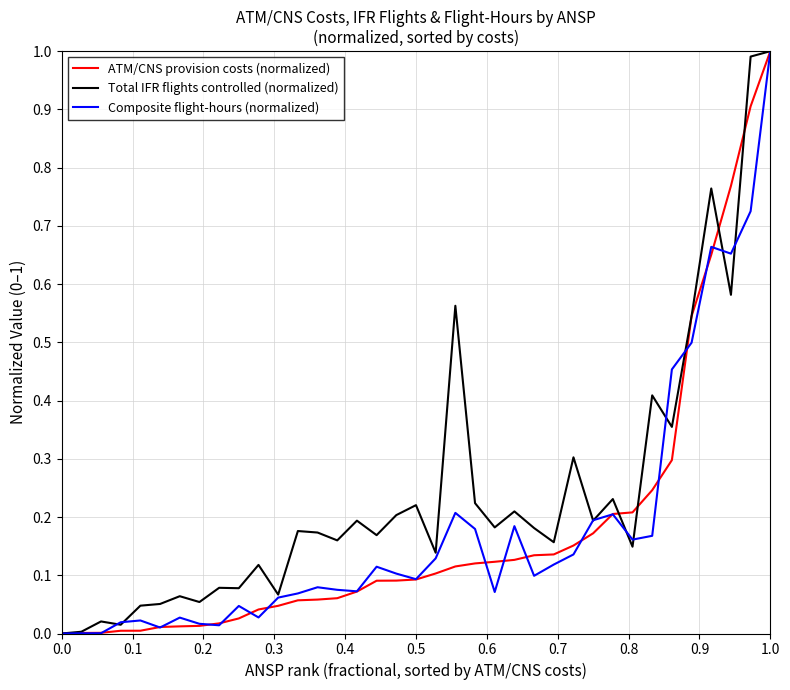

How many distinct data groups are displayed?

3